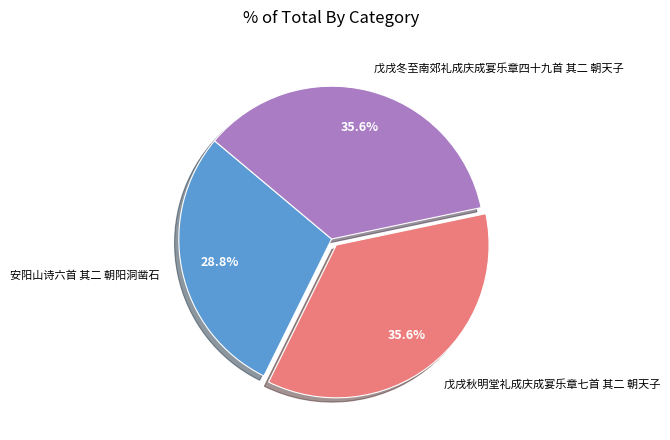

The 戊戌秋明堂礼成庆成宴乐章七首 其二 朝天子 slice represents 26% of the pie. True or false?

False